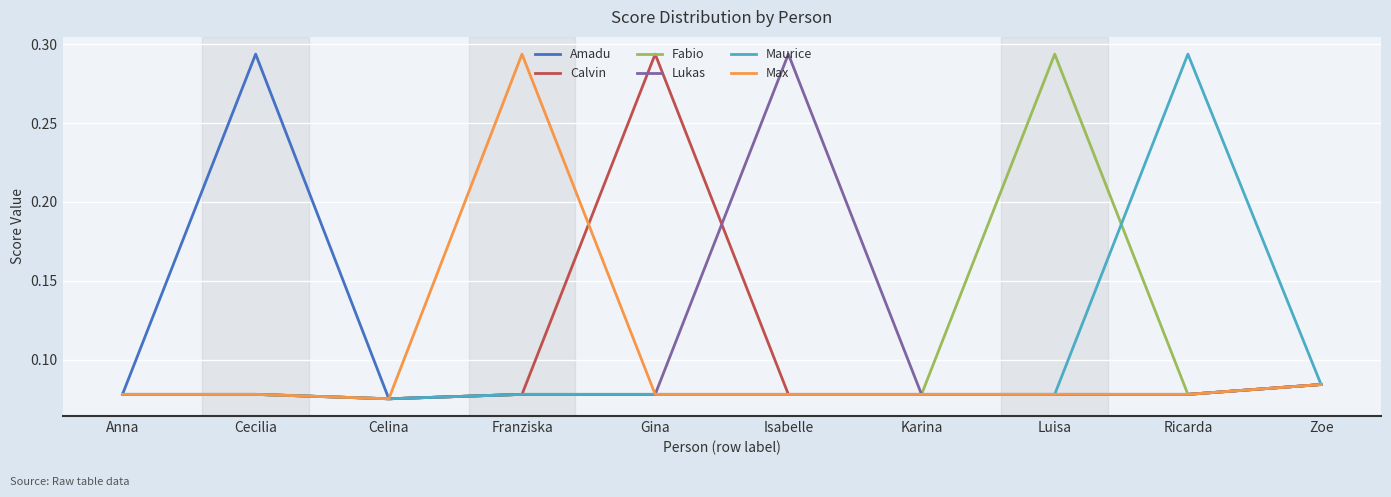

What position from the right is Anna?

10